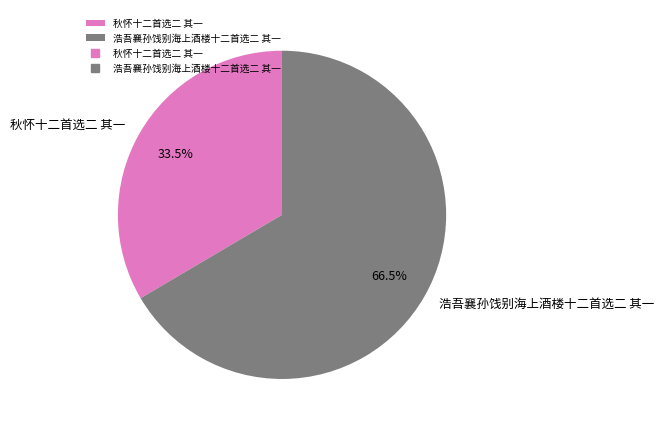

Do 秋怀十二首选二 其一 and 浩吾襄孙饯别海上酒楼十二首选二 其一 together represent more than half of the pie?

Yes